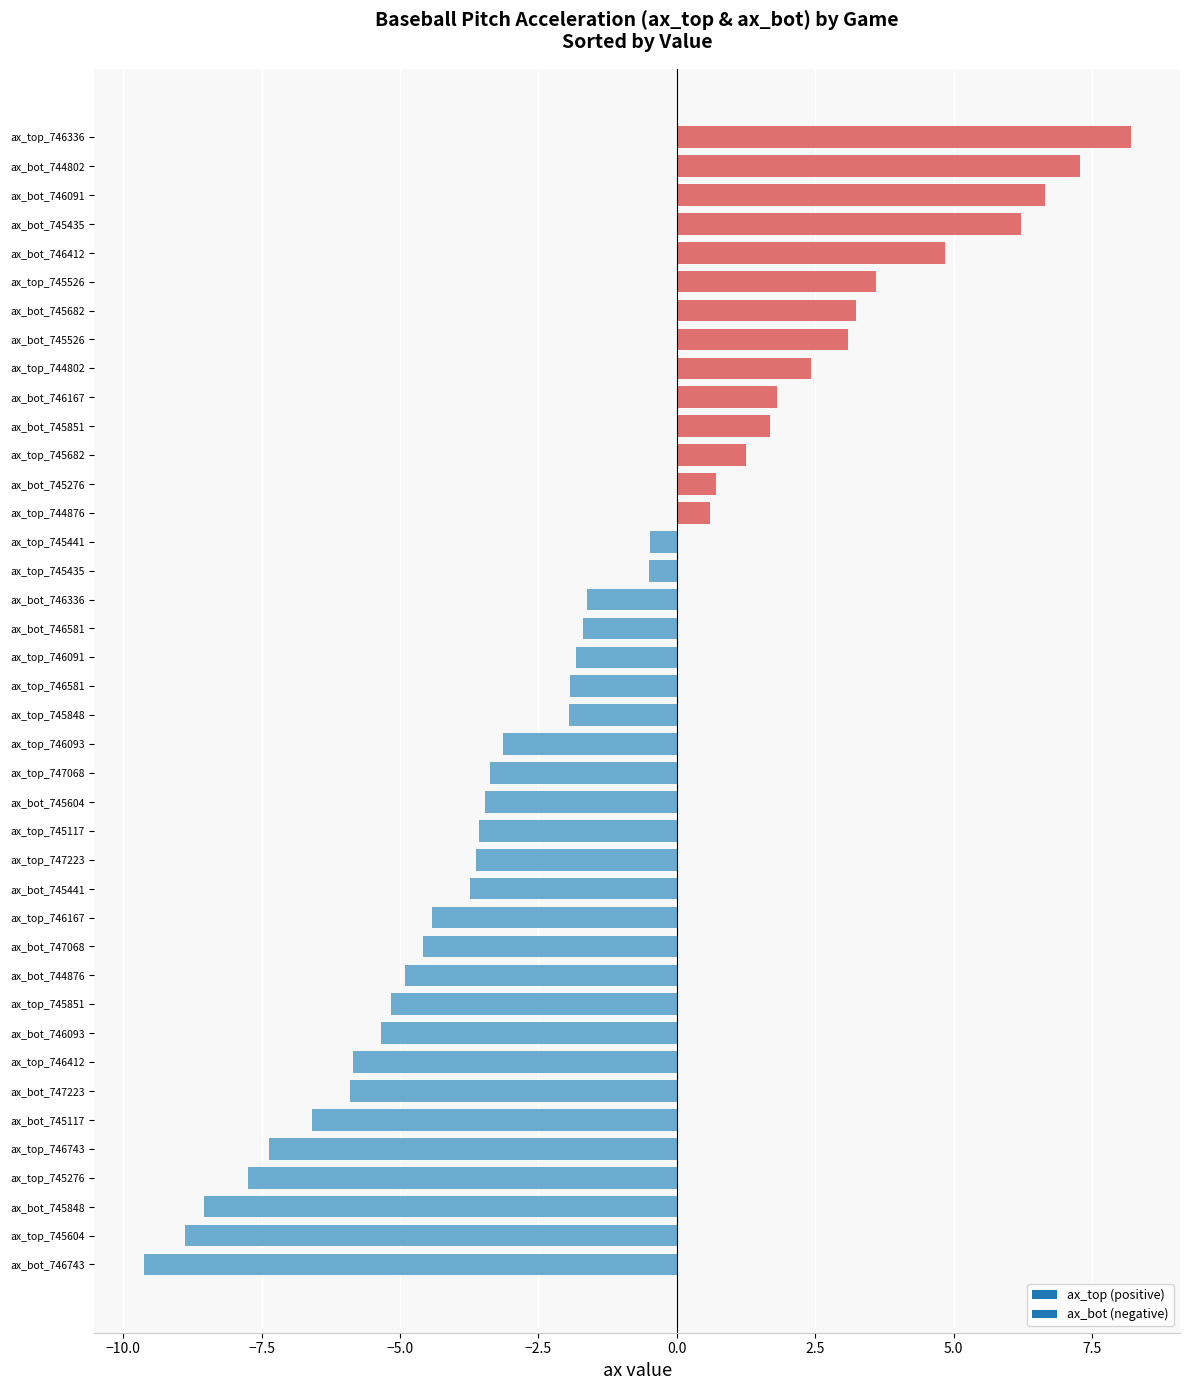

What is the change in value from ax_bot_744876 to ax_top_746336?

+13.1